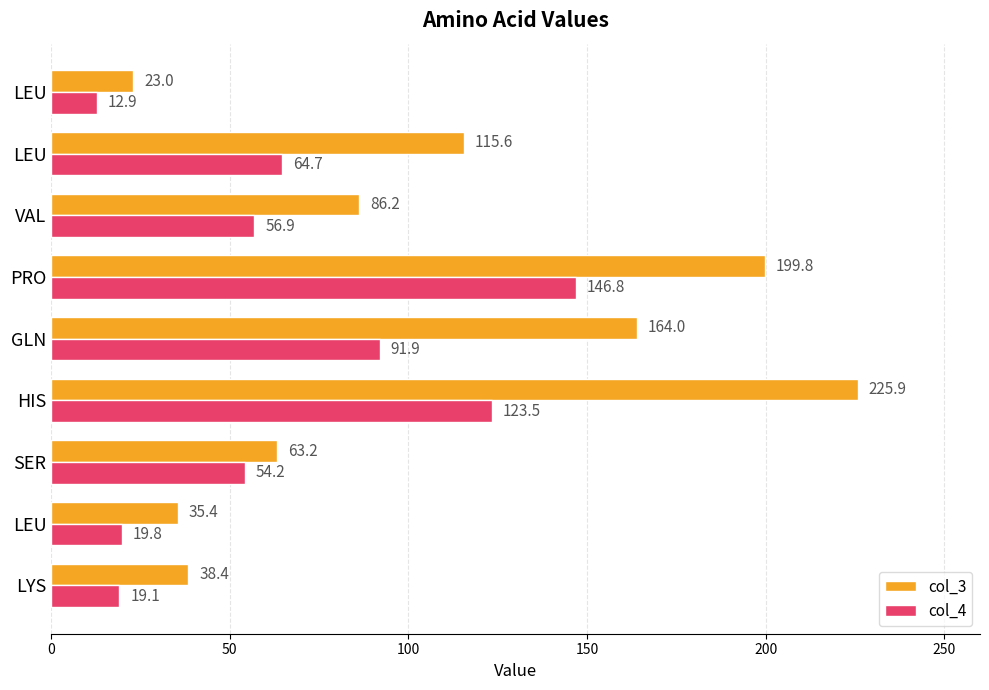

What are all the series names shown in the legend?

col_3, col_4